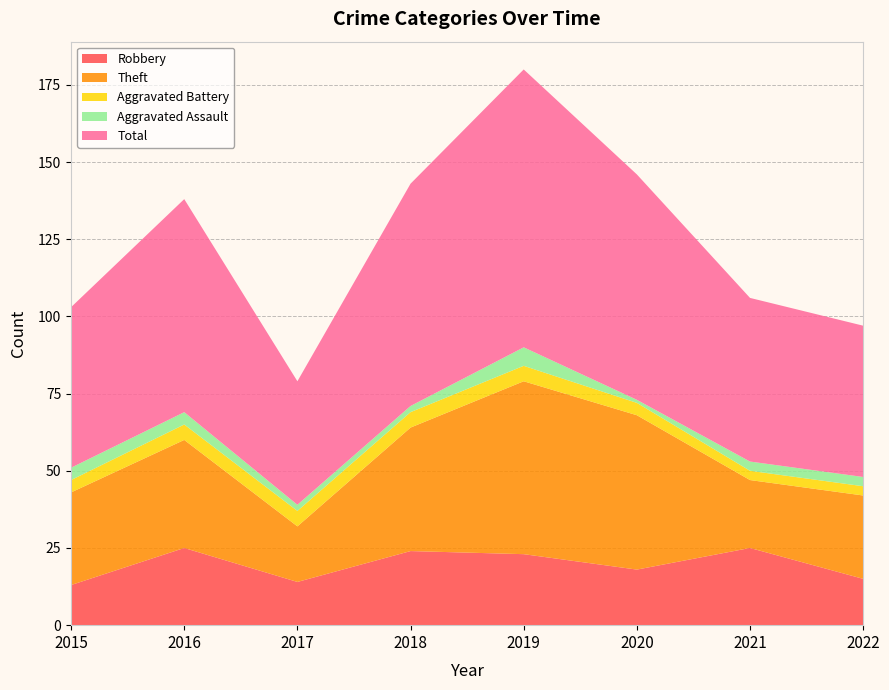

Reading right to left, what are all the values shown in this chart?

Robbery: 15	25	18	23	24	14	25	13
Theft: 27	22	50	56	40	18	35	30
Aggravated Battery: 3	3	4	5	5	5	5	4
Aggravated Assault: 3	3	1	6	2	2	4	4
Total: 49	53	73	90	72	40	69	52